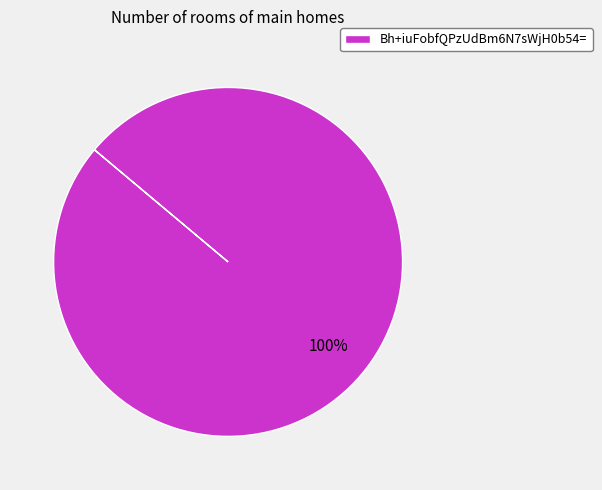

Is Bh+iuFobfQPzUdBm6N7sWjH0b54= the majority of the pie?

Yes